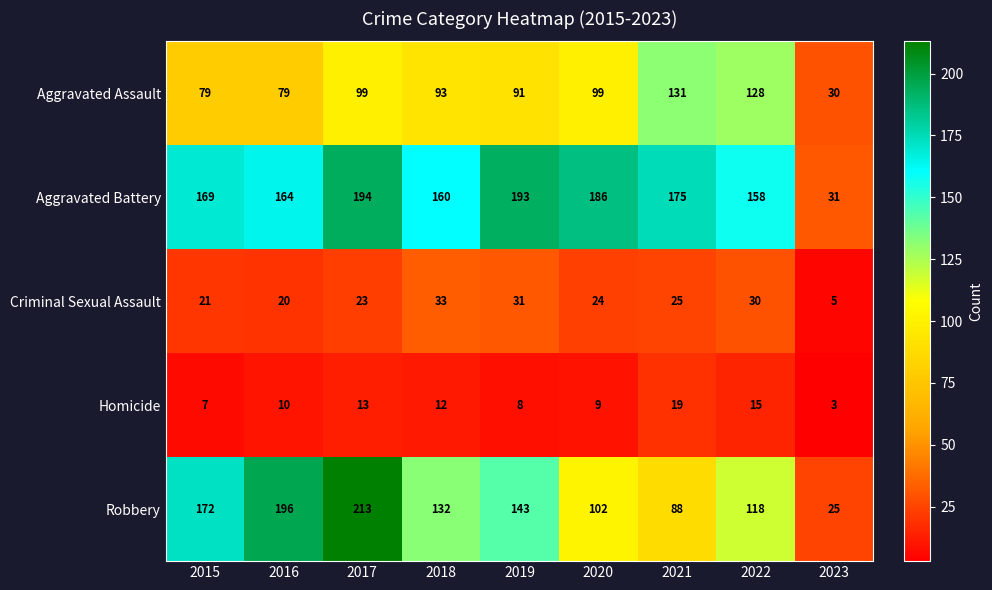

Which label corresponds to the largest value in the chart?

2017